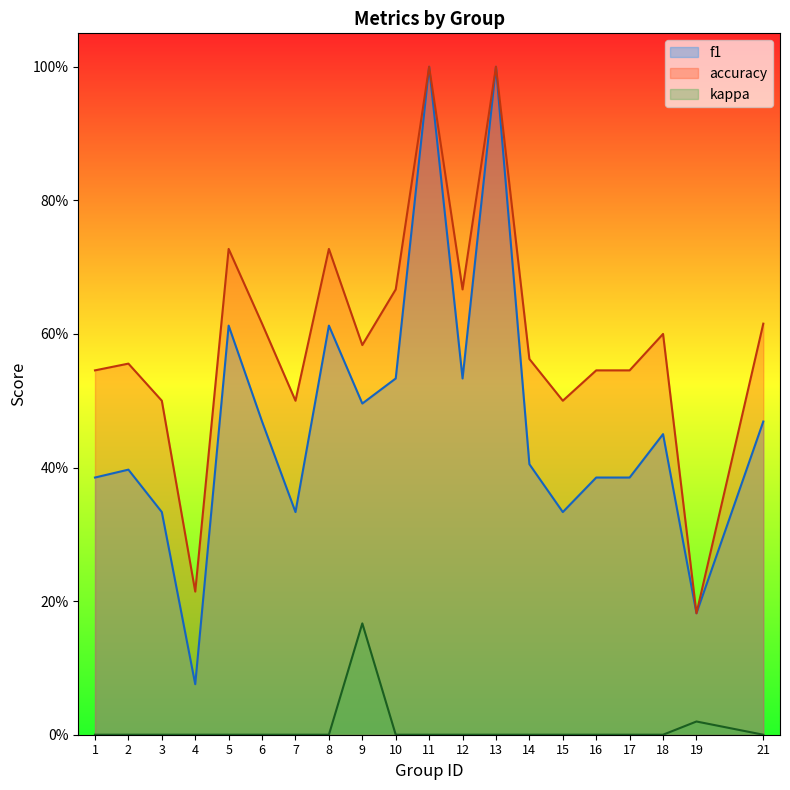

In f1, how many points are higher than both neighbors (excluding endpoints)?

6